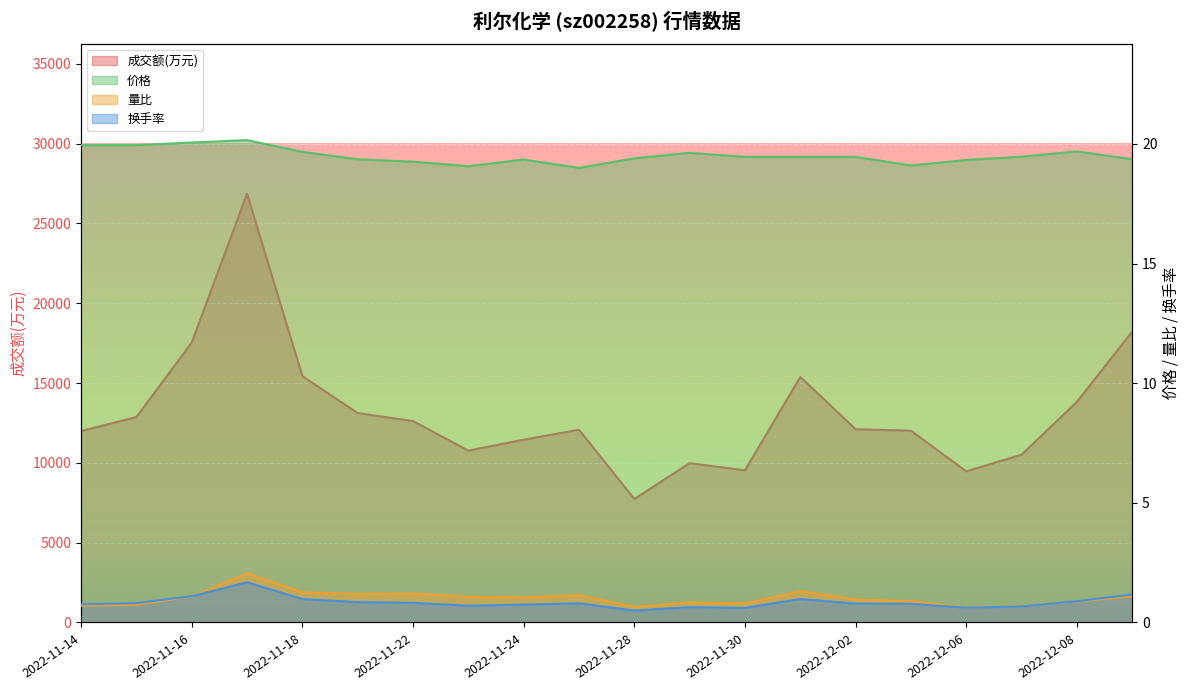

True or false: 成交额(万元) has a value of 12869.0 at 2022-11-15.

True